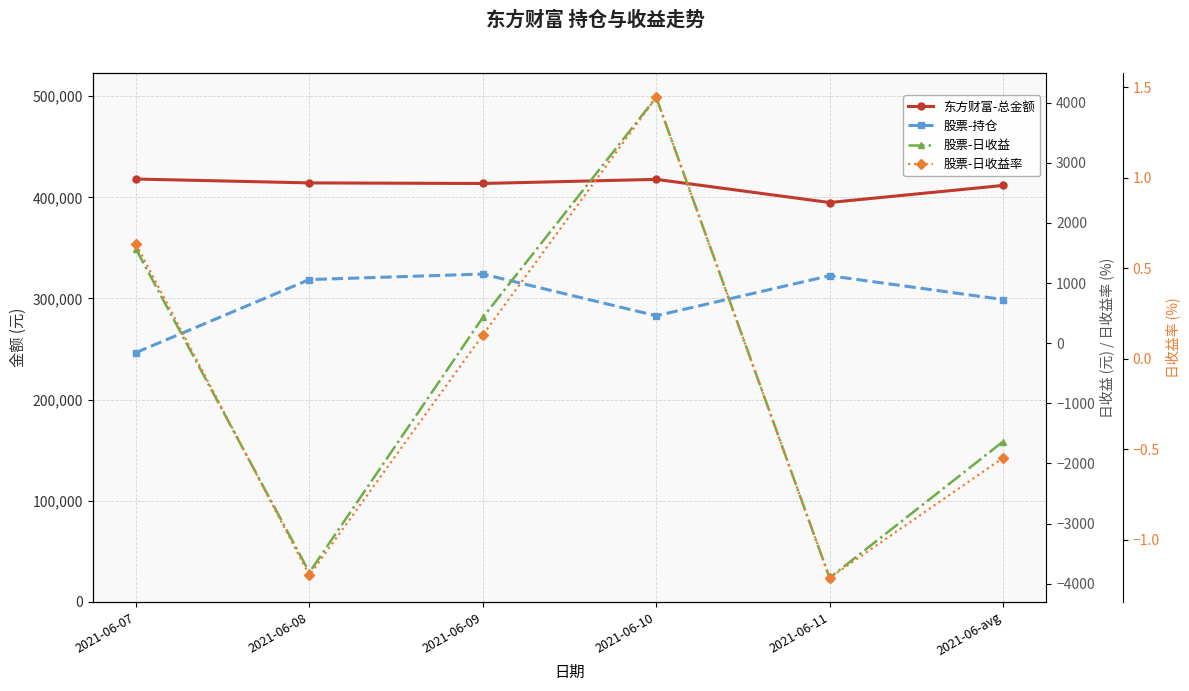

What is the highest value of the 股票-持仓 series?

324161.7